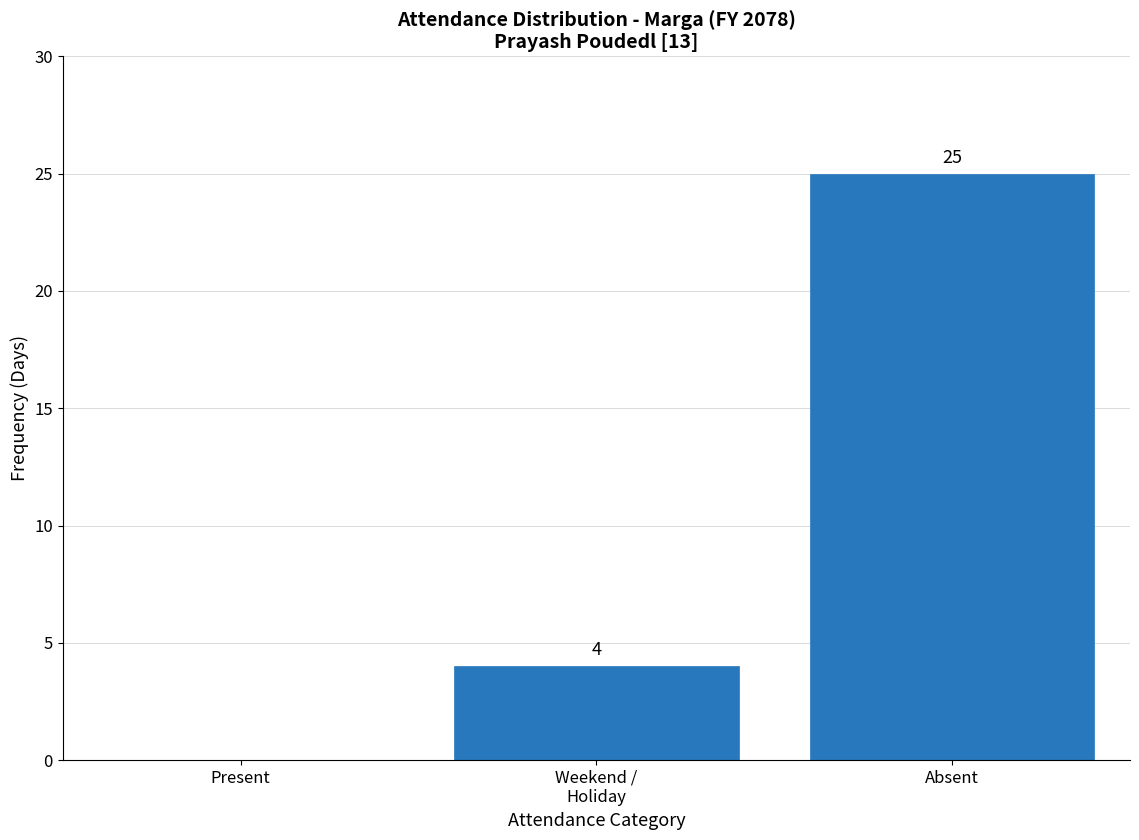

What is the change in value from Present to Absent?

+25